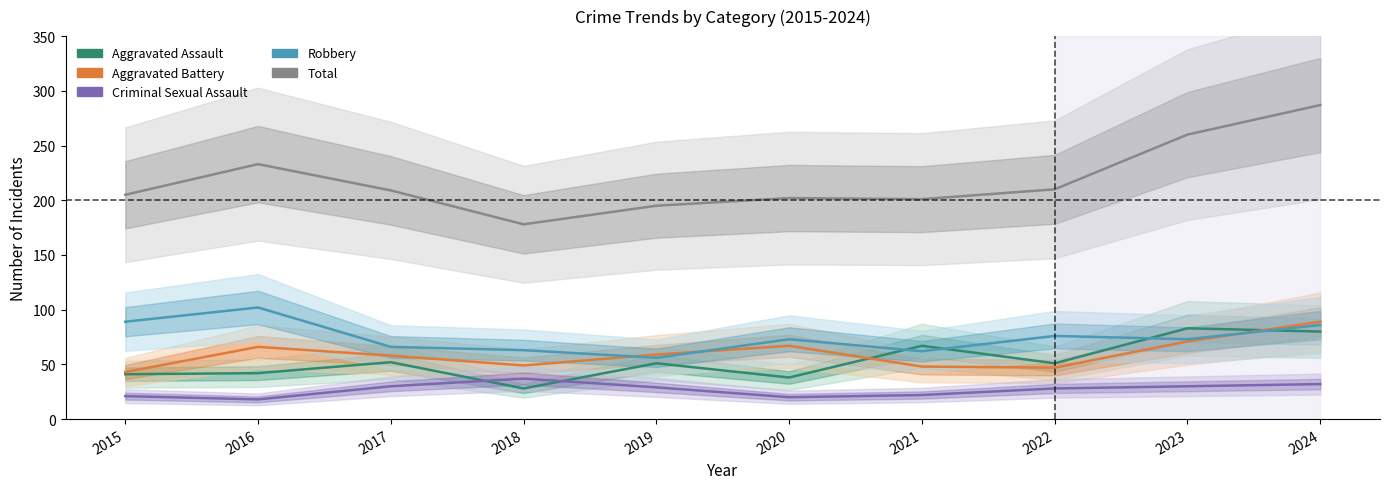

Is the value of Criminal Sexual Assault at 2018 greater than the value of Aggravated Assault at 2019?

No